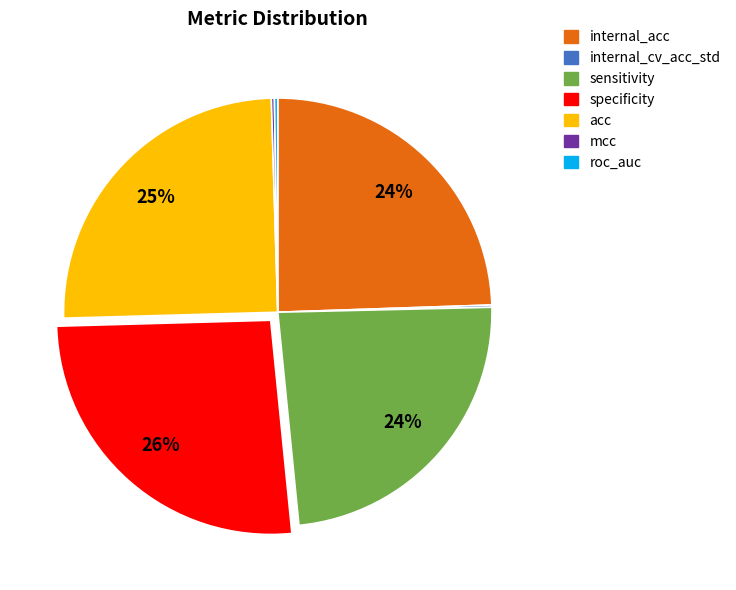

Does any single category account for the majority?

No